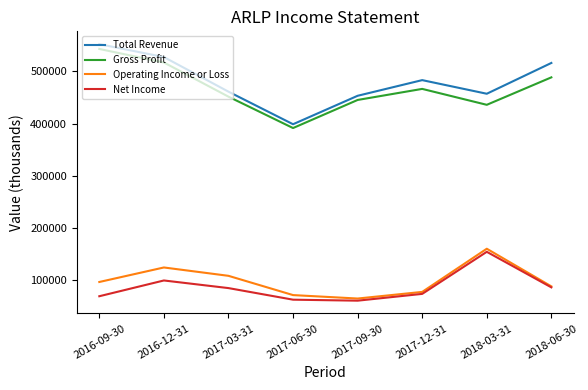

True or false: Gross Profit and Operating Income or Loss intersect in this chart.

False